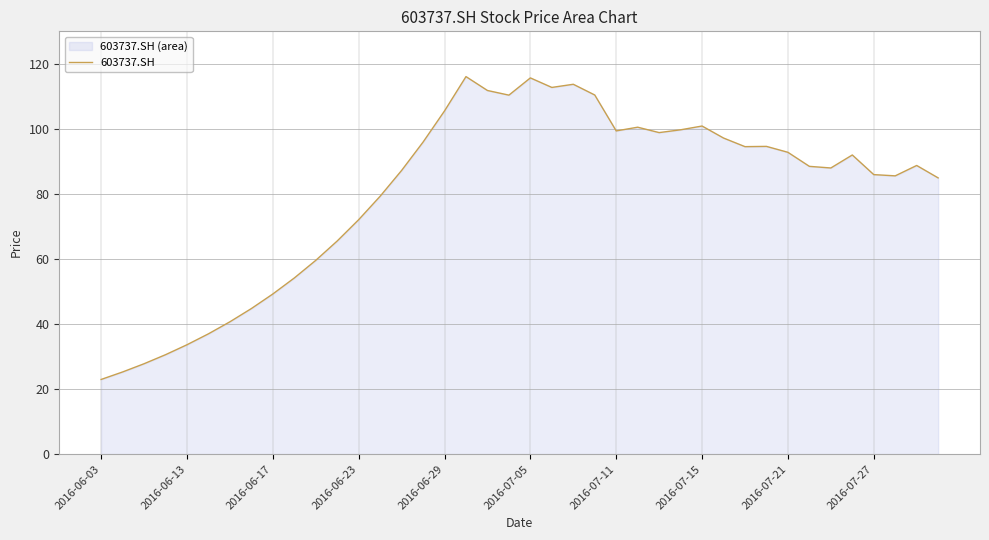

Which has a higher value, 33 or 19?

19